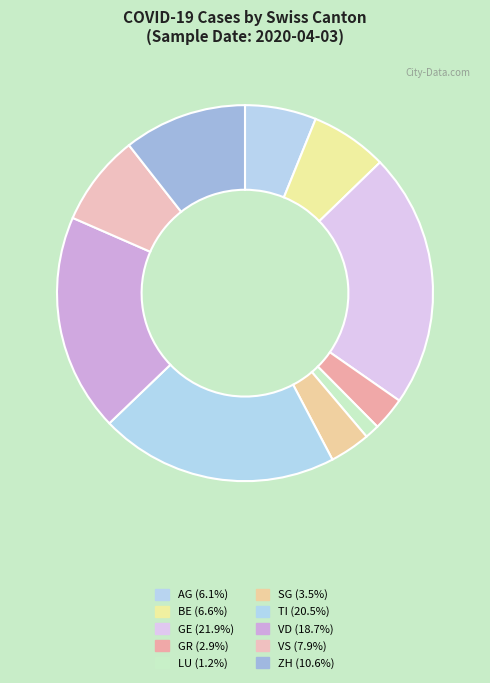

Count the number of slices in the pie.

10